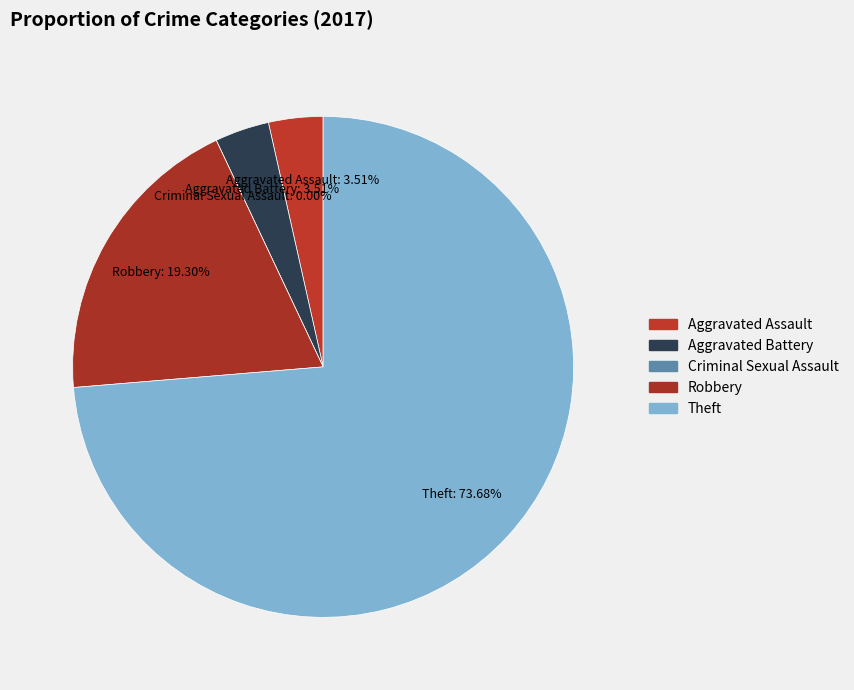

What is the ratio of the value at Theft to the value at Robbery?

3.8